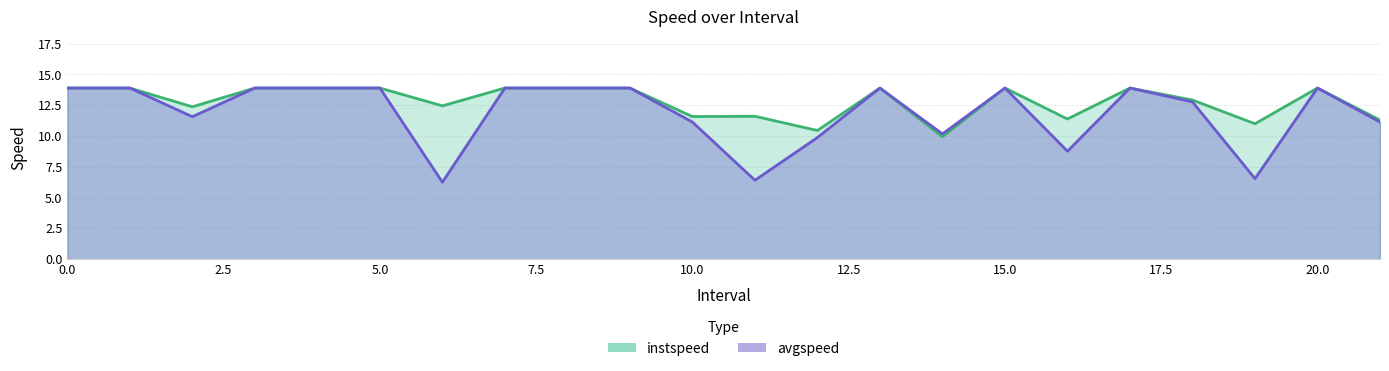

How many interior local valleys does the avgspeed series have?

6